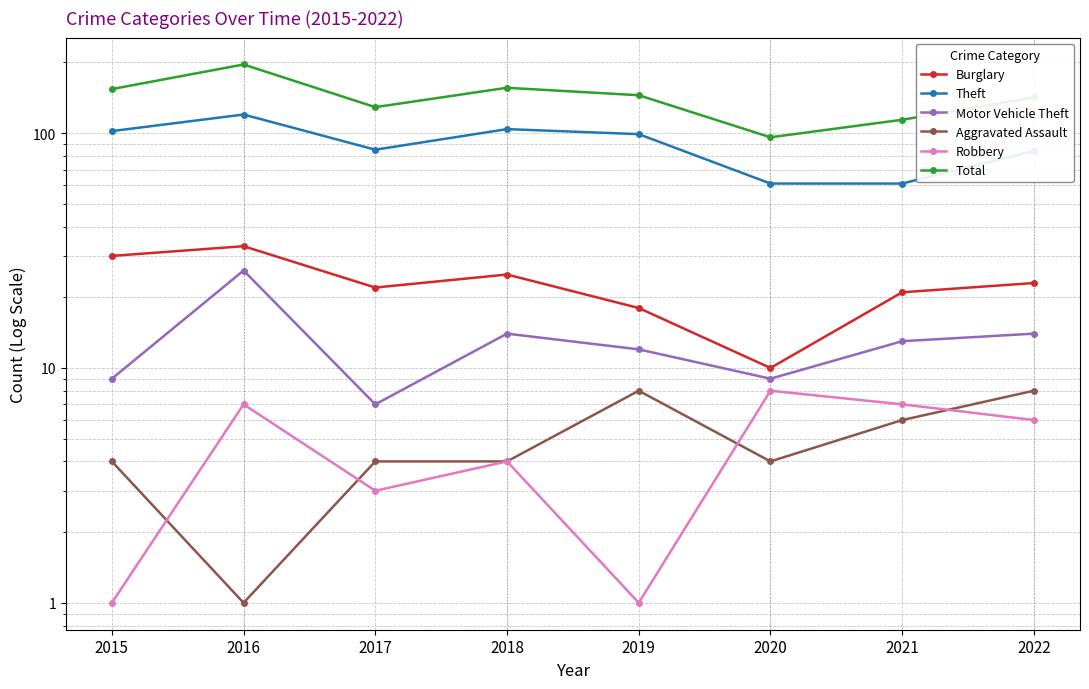

Rank the series by their maximum value, from highest to lowest.

Total, Theft, Burglary, Motor Vehicle Theft, Aggravated Assault, Robbery